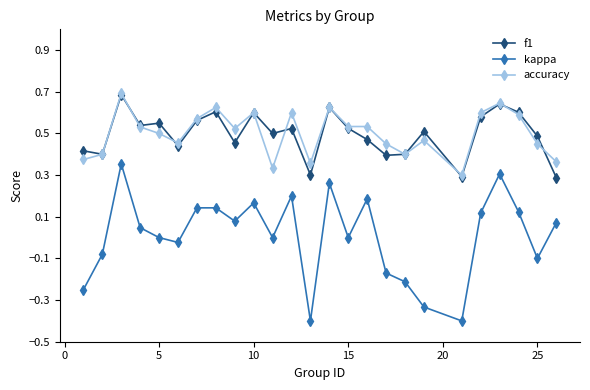

What are all the series names shown in the legend?

f1, kappa, accuracy